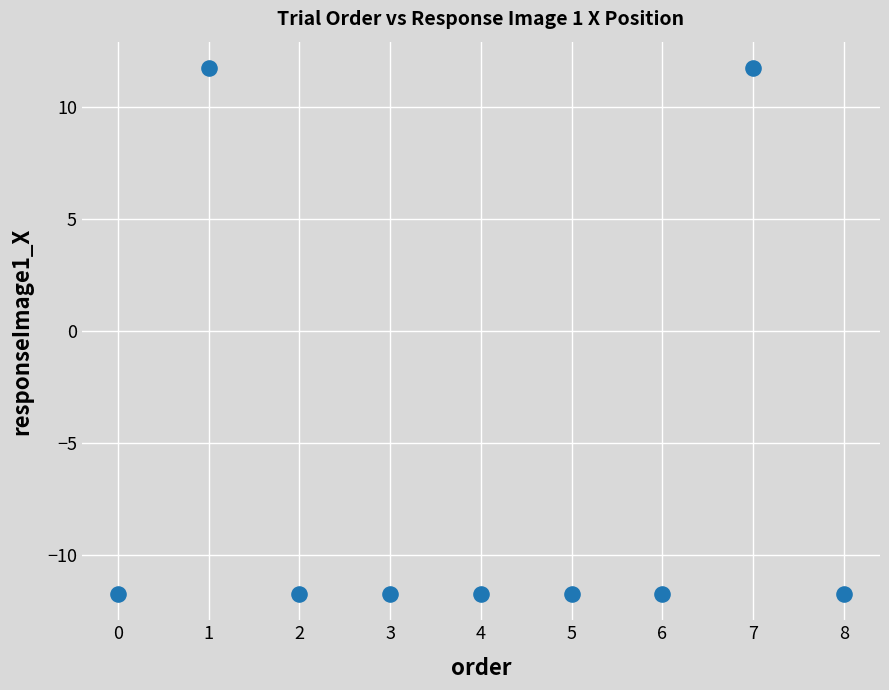

What is the range of X values (max minus min)?

8.0